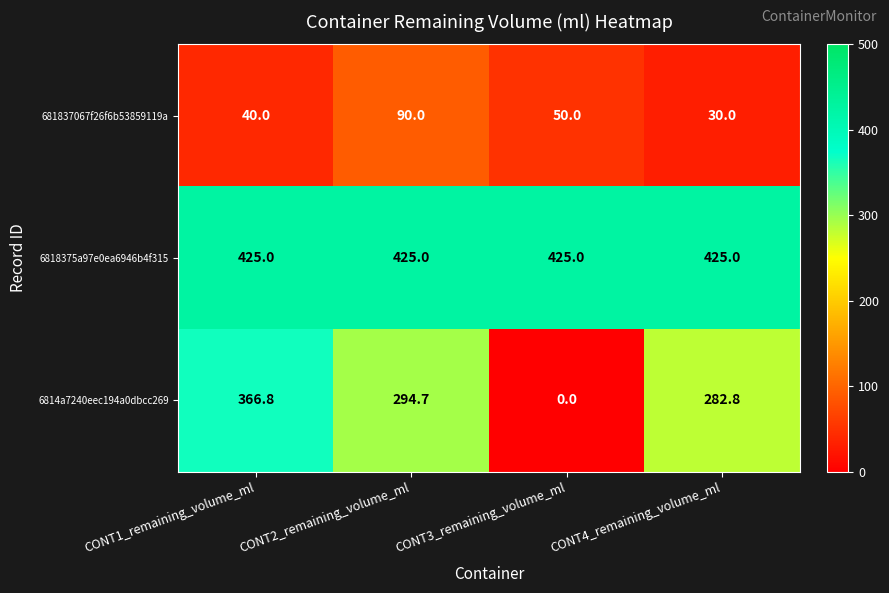

How many 681837067f26f6b53859119a values are between 40 and 90?

3